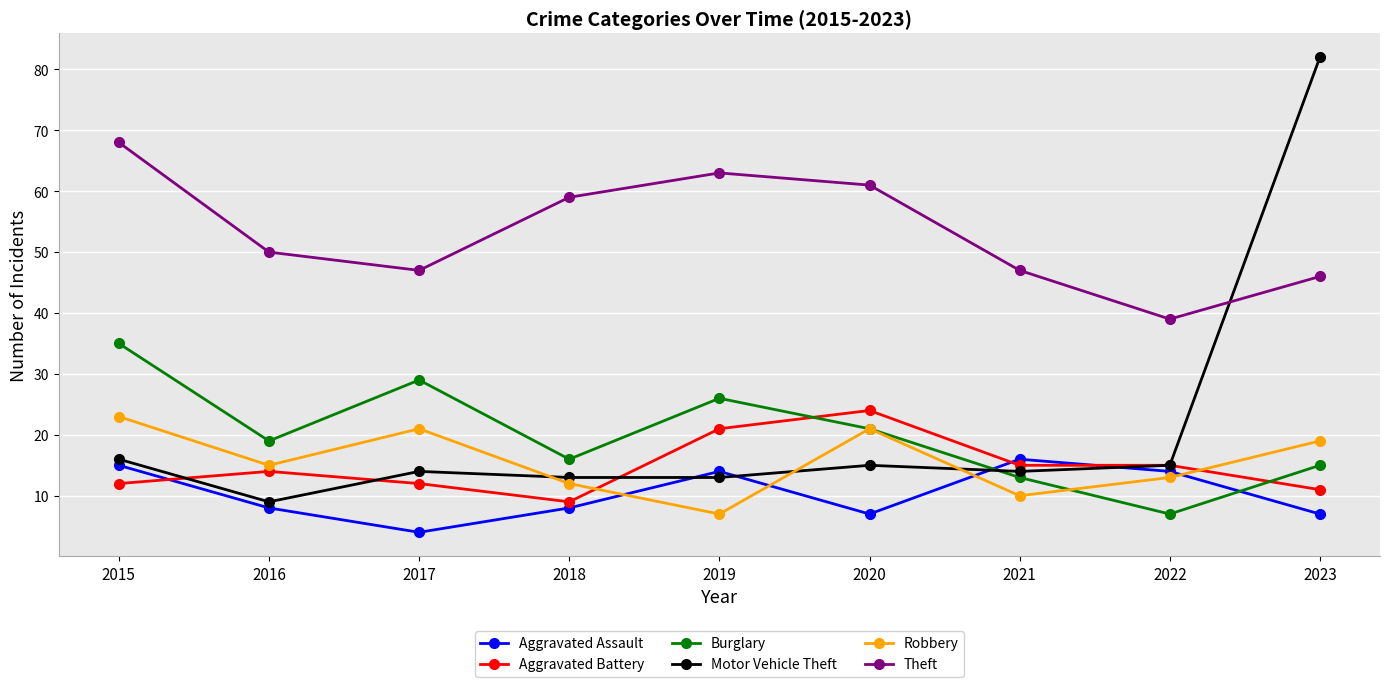

Reading left to right, extract all data points from this chart.

Aggravated Assault: 2015=15	2016=8	2017=4	2018=8	2019=14	2020=7	2021=16	2022=14	2023=7
Aggravated Battery: 2015=12	2016=14	2017=12	2018=9	2019=21	2020=24	2021=15	2022=15	2023=11
Burglary: 2015=35	2016=19	2017=29	2018=16	2019=26	2020=21	2021=13	2022=7	2023=15
Motor Vehicle Theft: 2015=16	2016=9	2017=14	2018=13	2019=13	2020=15	2021=14	2022=15	2023=82
Robbery: 2015=23	2016=15	2017=21	2018=12	2019=7	2020=21	2021=10	2022=13	2023=19
Theft: 2015=68	2016=50	2017=47	2018=59	2019=63	2020=61	2021=47	2022=39	2023=46